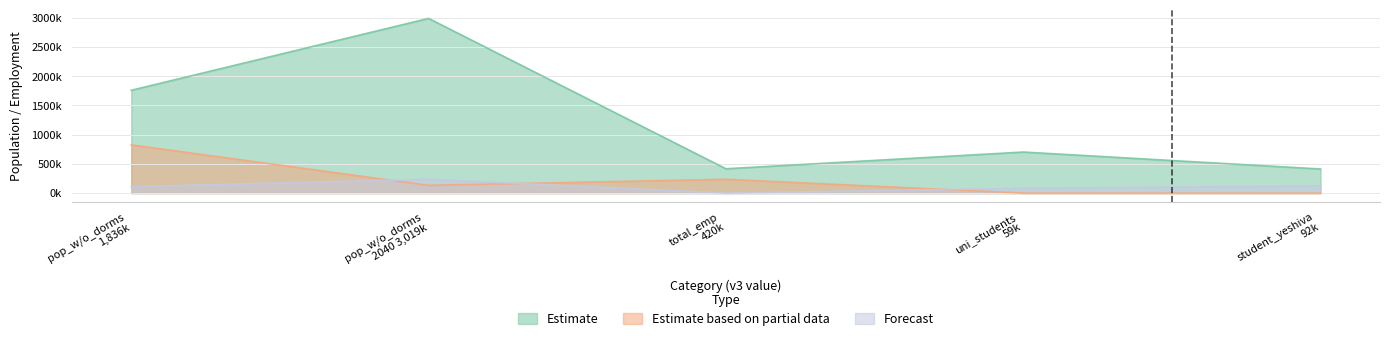

How many values in the Forecast series are below 111000?

2